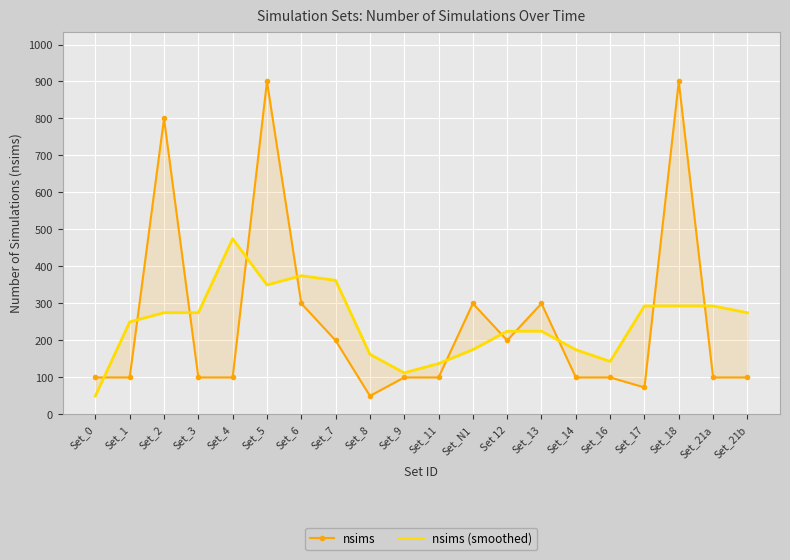

Reading left to right, extract all data points from this chart.

nsims: Set_0=100.0	Set_1=100.0	Set_2=800.0	Set_3=100.0	Set_4=100.0	Set_5=900.0	Set_6=300.0	Set_7=200.0	Set_8=50.0	Set_9=100.0	Set_11=100.0	Set_N1=300.0	Set 12=200.0	Set_13=300.0	Set_14=100.0	Set_16=100.0	Set_17=73.0	Set_18=900.0	Set_21a=100.0	Set_21b=100.0
nsims (smoothed): Set_0=50.0	Set_1=250.0	Set_2=275.0	Set_3=275.0	Set_4=475.0	Set_5=350.0	Set_6=375.0	Set_7=362.5	Set_8=162.5	Set_9=112.5	Set_11=137.5	Set_N1=175.0	Set 12=225.0	Set_13=225.0	Set_14=175.0	Set_16=143.2	Set_17=293.2	Set_18=293.2	Set_21a=293.2	Set_21b=275.0